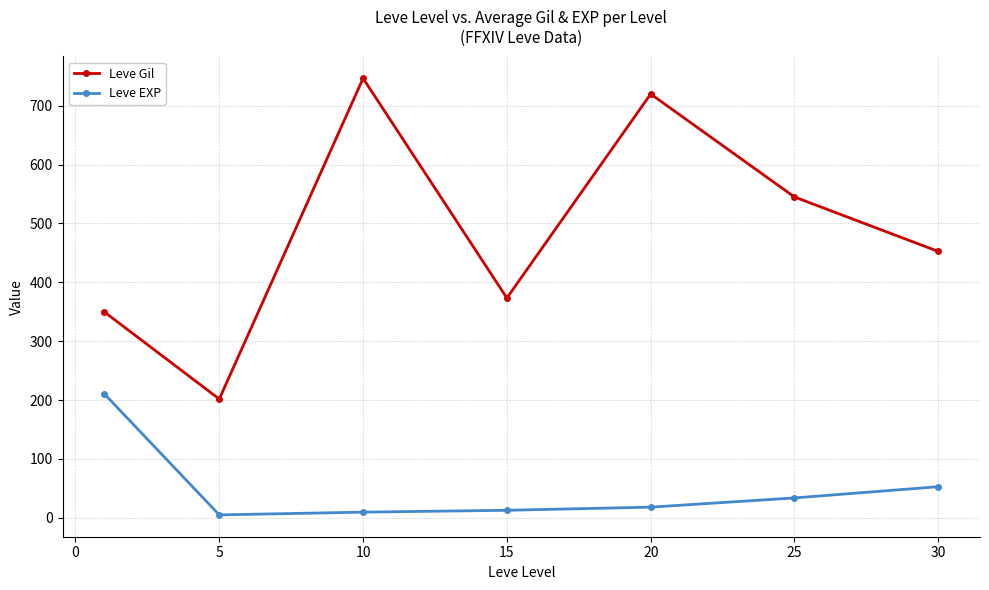

What is the difference between the maximum and minimum values in the Leve EXP series?

205.8